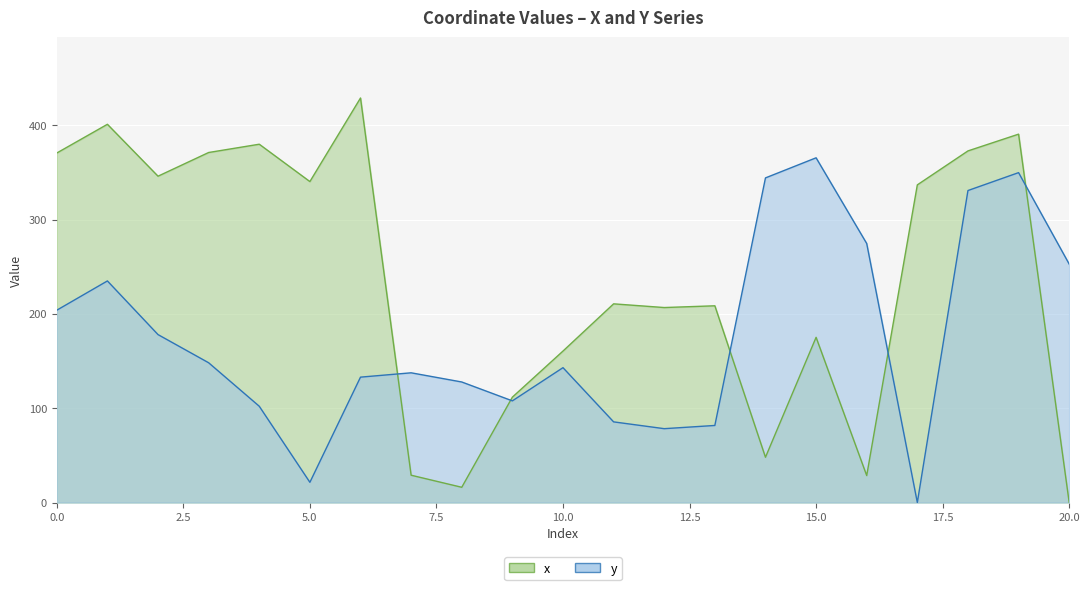

True or false: x has a value of 371.2 at 3.

True